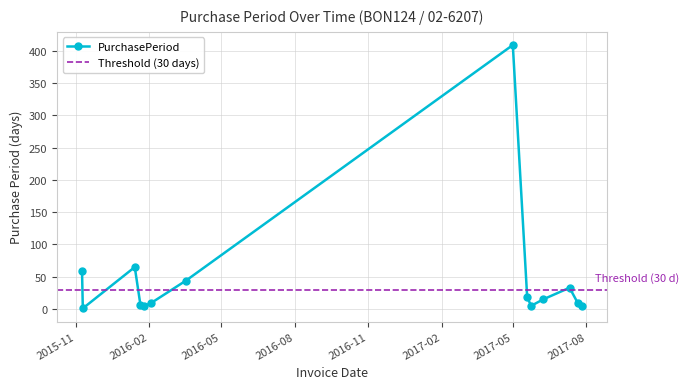

How many data points in PurchasePeriod are less than 15?

7